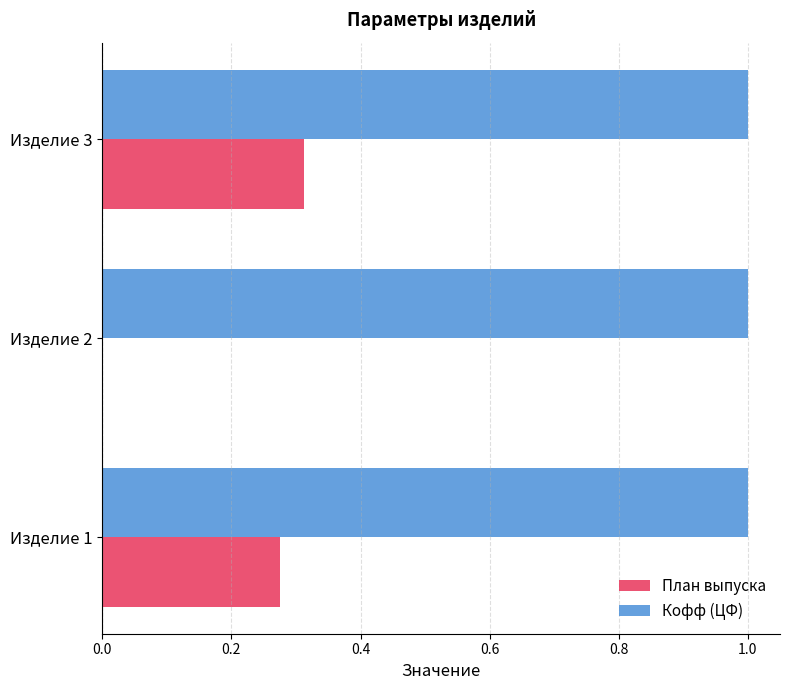

How many values in План выпуска are above zero?

2